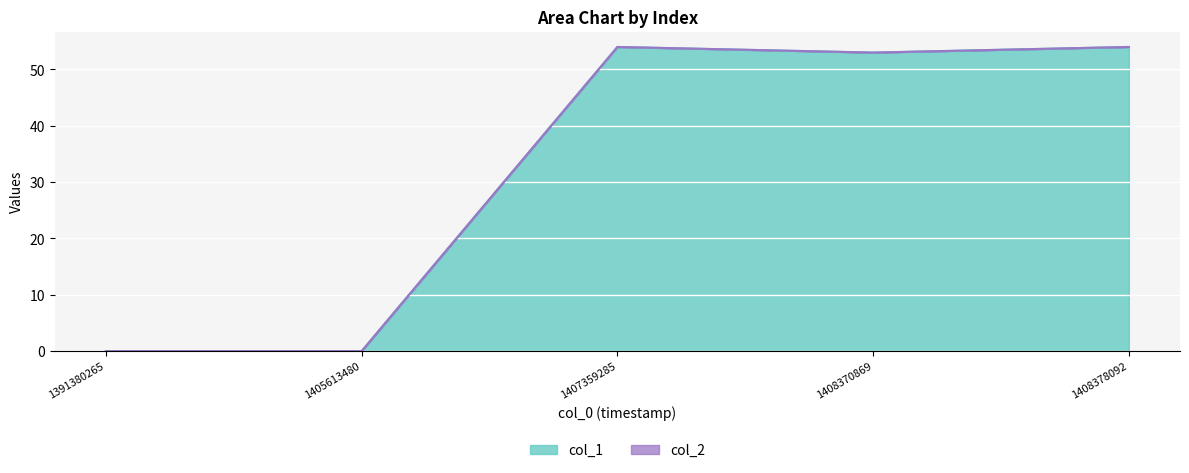

What is the change in value from 1405613480 to 1408370869?

+53